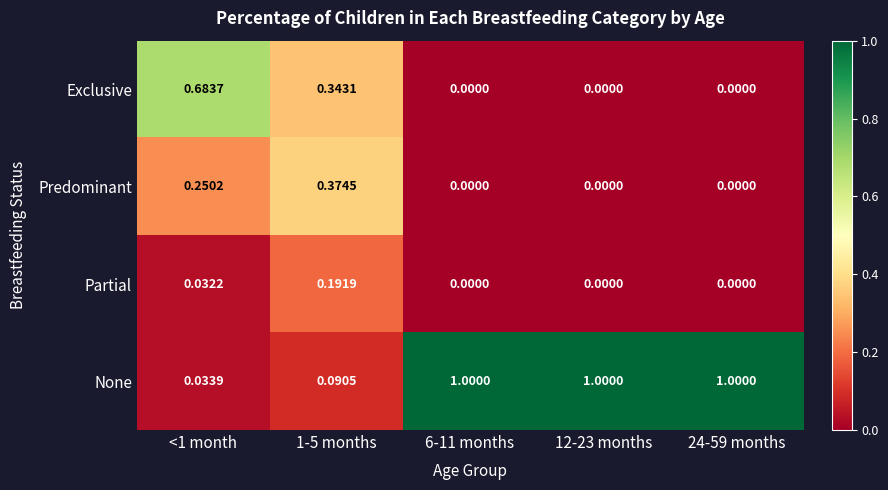

Is the value of Exclusive at 6-11 months greater than the value of Partial at 1-5 months?

No